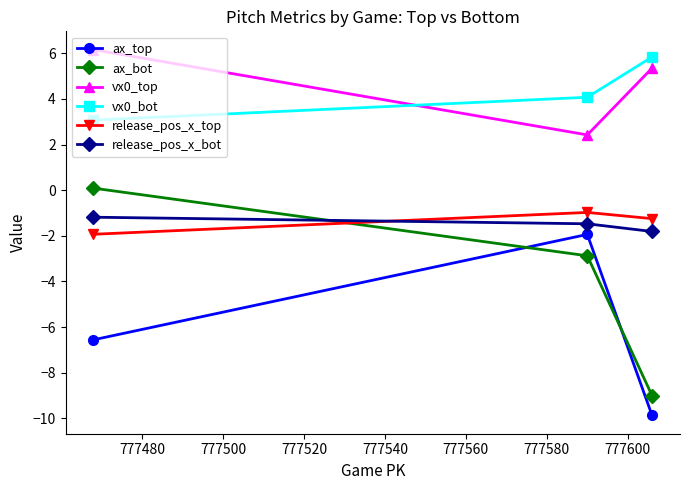

What is the sum of all release_pos_x_bot values?

-4.5